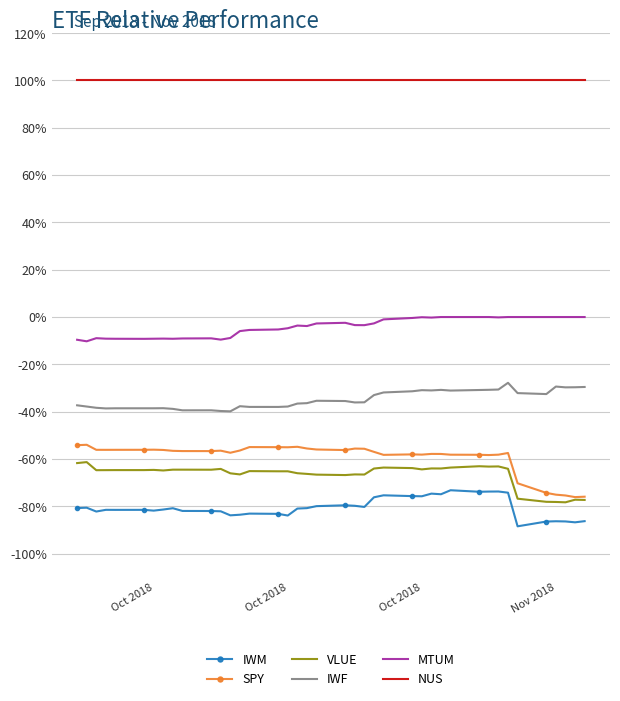

List the series in order of their peak value, highest first.

NUS, MTUM, IWF, SPY, VLUE, IWM